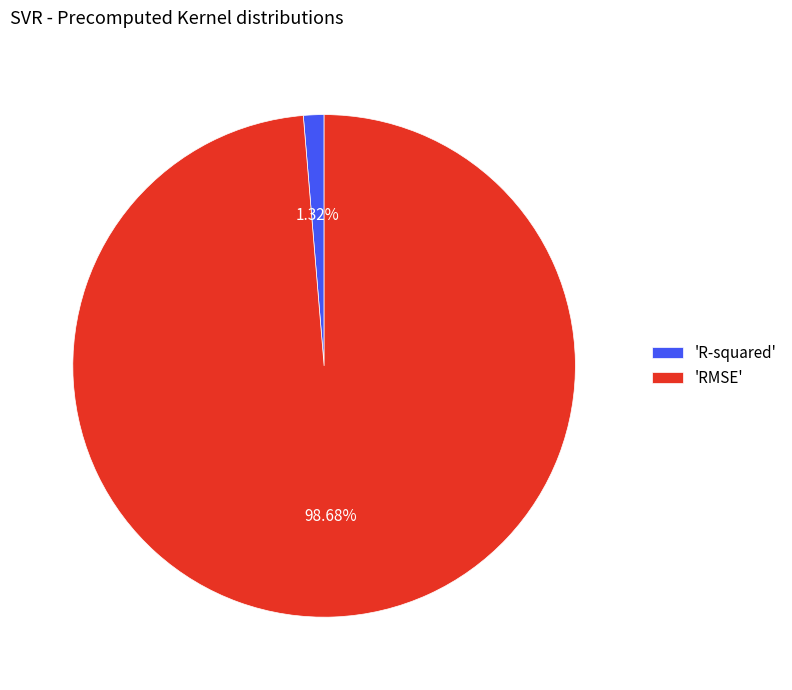

Is the sum of 'R-squared' and 'RMSE' greater than half?

Yes